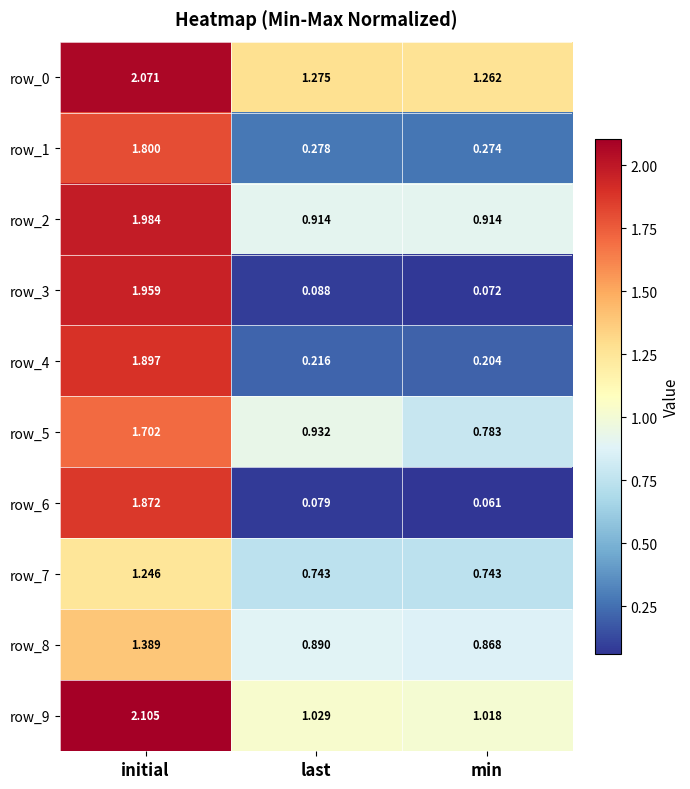

Is the value of row_9 at last greater than the value of row_4 at last?

Yes